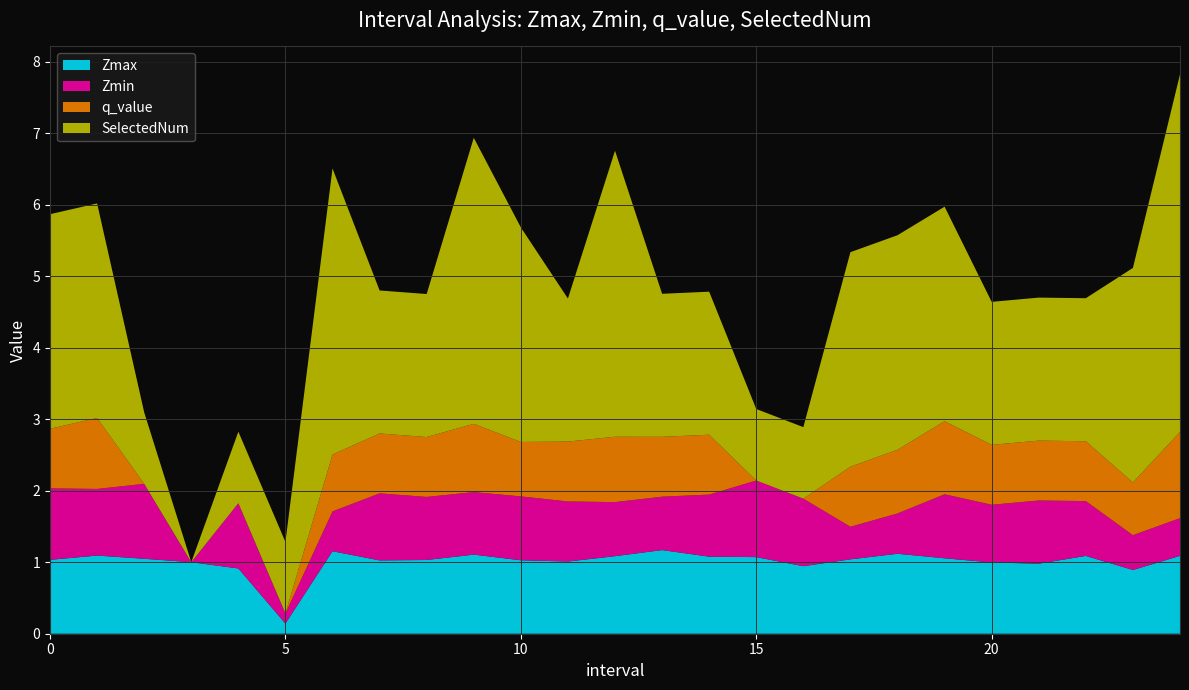

Reading left to right, list all the values displayed in this chart.

Zmax: 1.0	1.1	1.0	1.0	0.9	0.1	1.2	1.0	1.0	1.1	1.0	1.0	1.1	1.2	1.1	1.1	0.9	1.0	1.1	1.1	1.0	1.0	1.1	0.9	1.1
Zmin: 1.0	0.9	1.0	0.0	0.9	0.1	0.6	0.9	0.9	0.9	0.9	0.8	0.8	0.7	0.9	1.1	0.9	0.5	0.6	0.9	0.8	0.9	0.8	0.5	0.5
q_value: 0.8	1.0	0.0	0.0	0.0	0.0	0.8	0.8	0.8	1.0	0.8	0.8	0.9	0.8	0.8	0.0	0.0	0.8	0.9	1.0	0.8	0.8	0.8	0.7	1.2
SelectedNum: 3.0	3.0	1.0	0.0	1.0	1.0	4.0	2.0	2.0	4.0	3.0	2.0	4.0	2.0	2.0	1.0	1.0	3.0	3.0	3.0	2.0	2.0	2.0	3.0	5.0